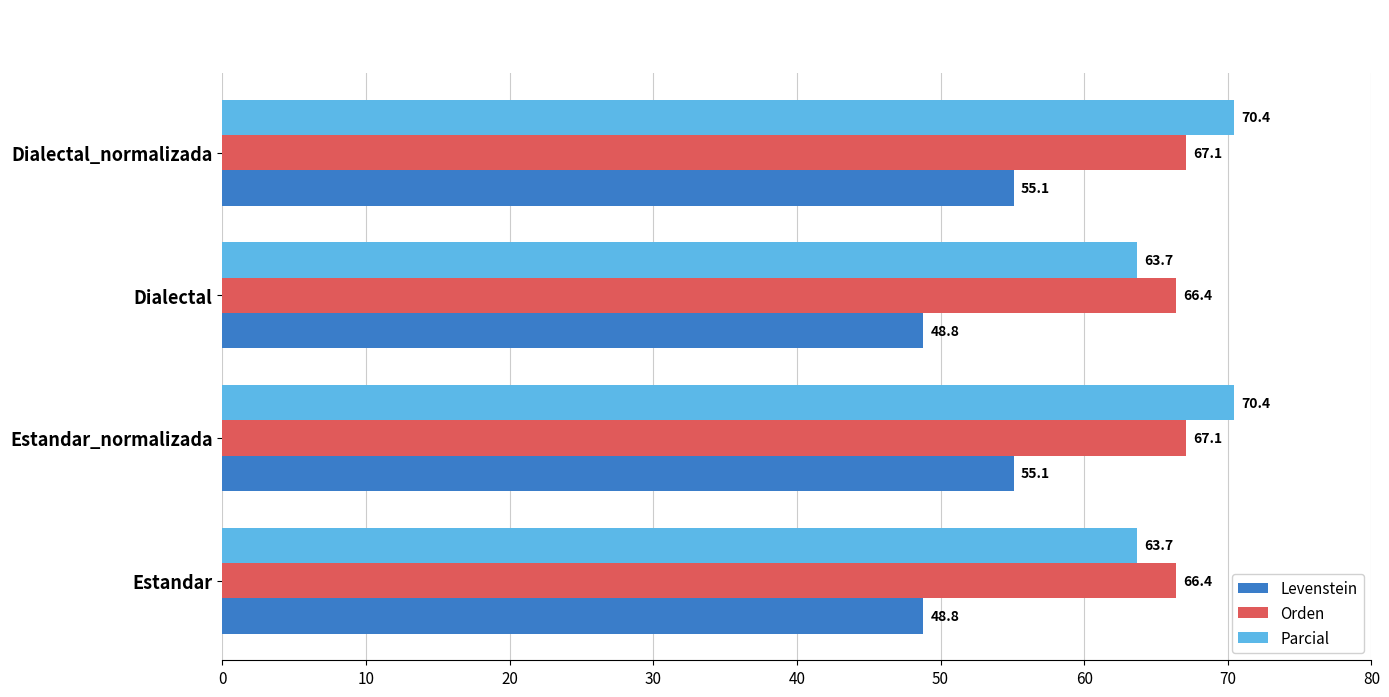

The Orden series shows 66.4 at Dialectal. True or false?

True